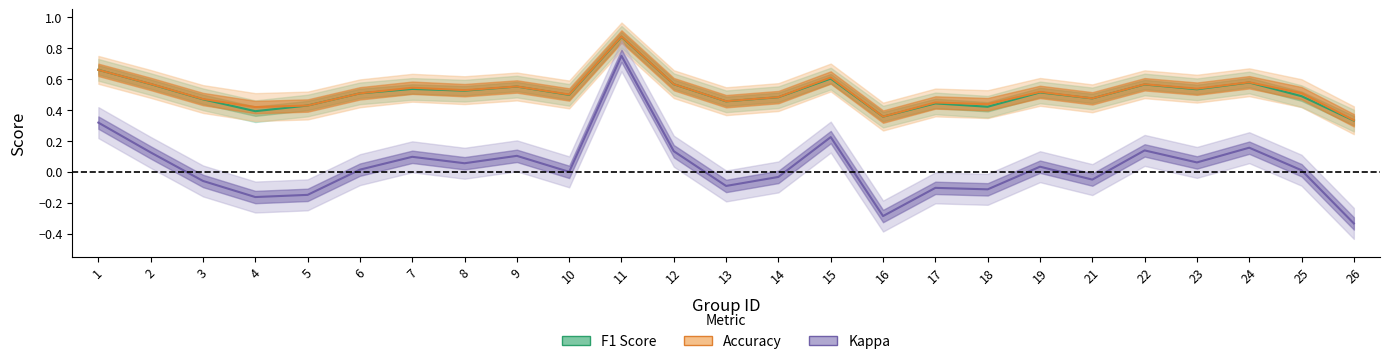

Is it true that kappa equals -0.0 at 21?

False